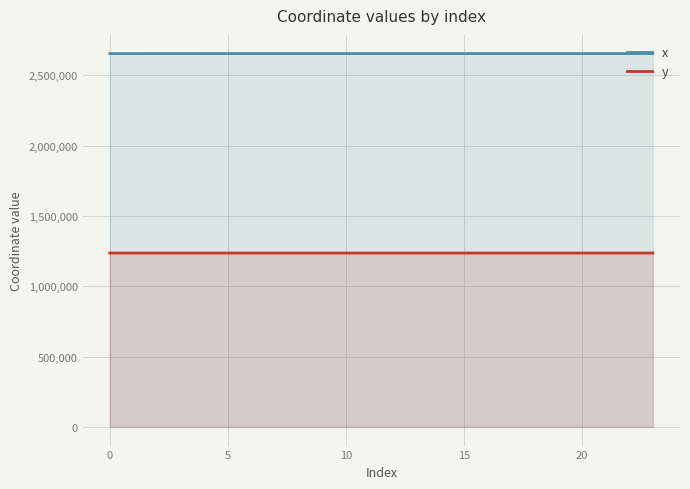

Which series has the largest total across all categories?

x